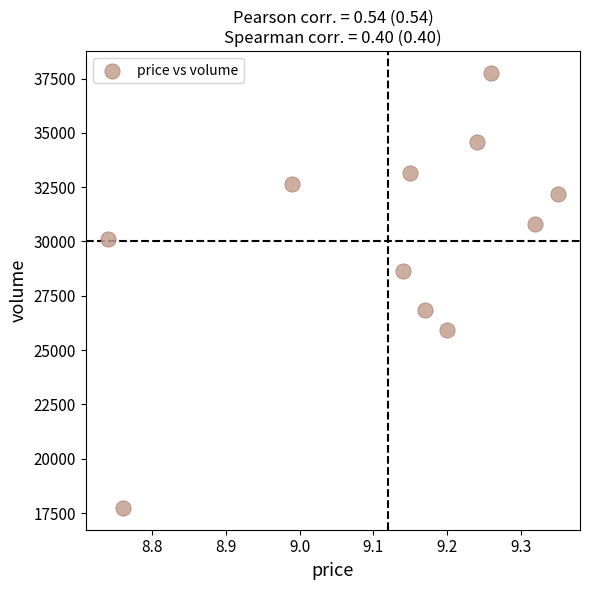

What is the average Y value?

30031